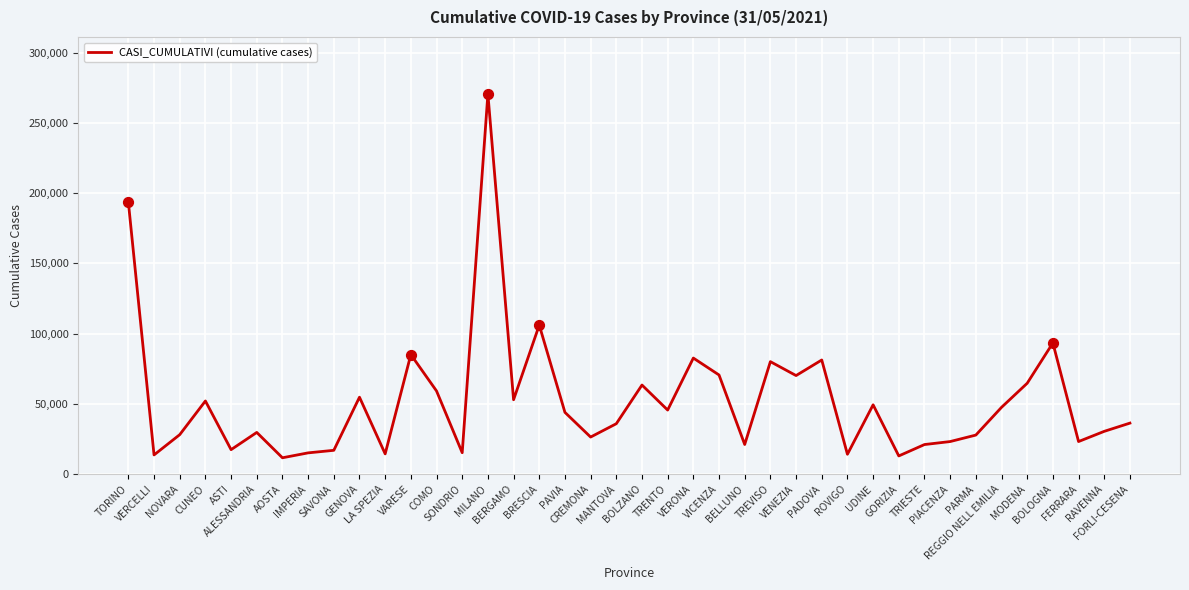

Which has a higher value, MILANO or SAVONA?

MILANO